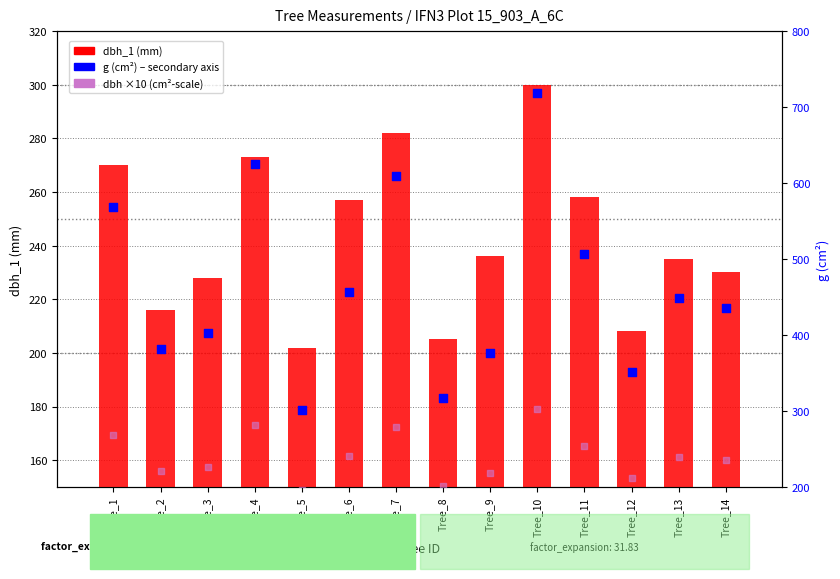

At how many categories does at least one series exceed 651?

1